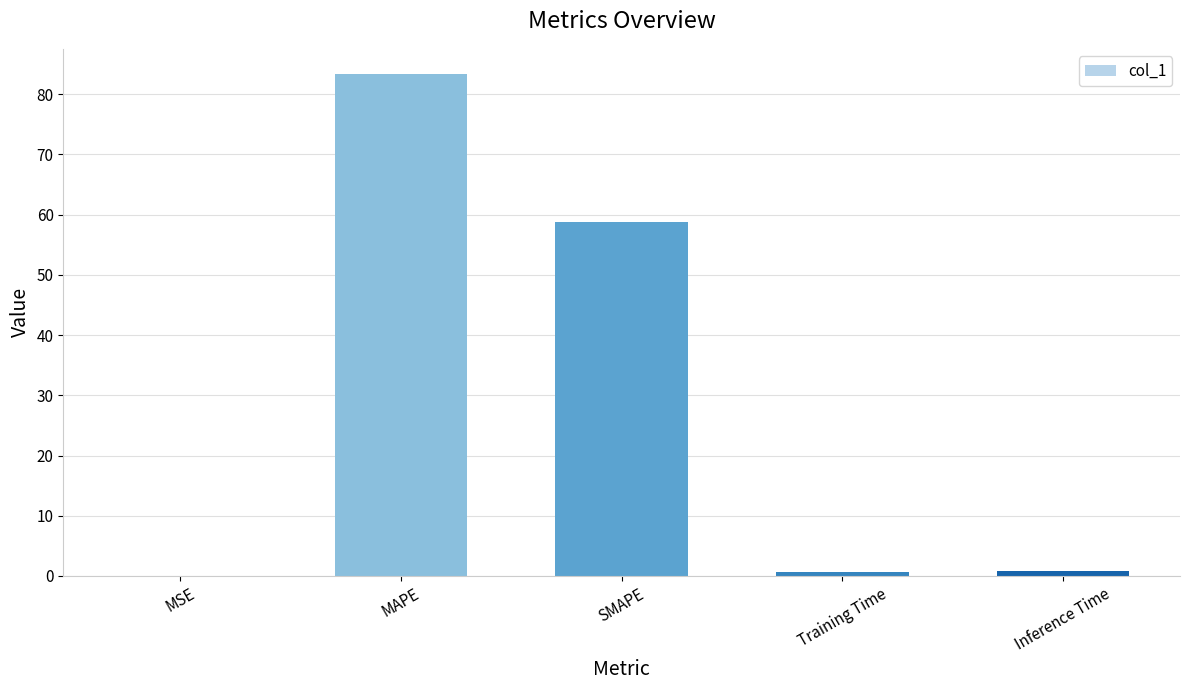

What is the sum of all values?

143.7